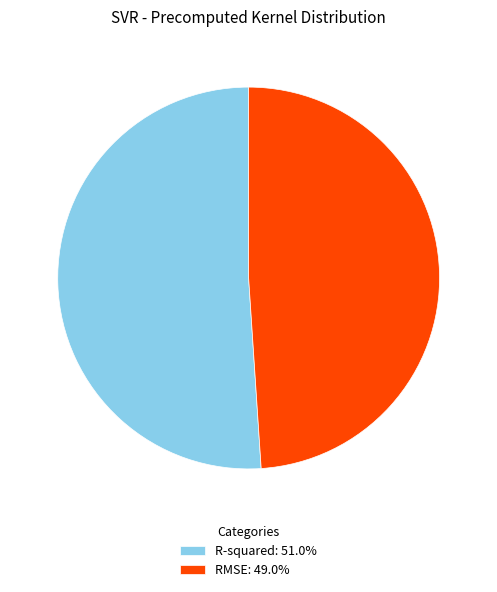

Which slice represents more than half of the pie?

R-squared